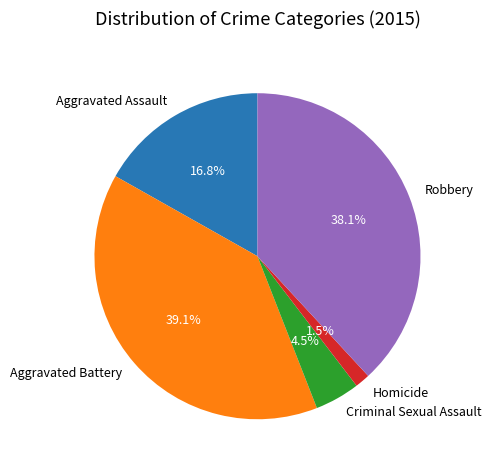

Which has a higher value, Criminal Sexual Assault or Aggravated Assault?

Aggravated Assault